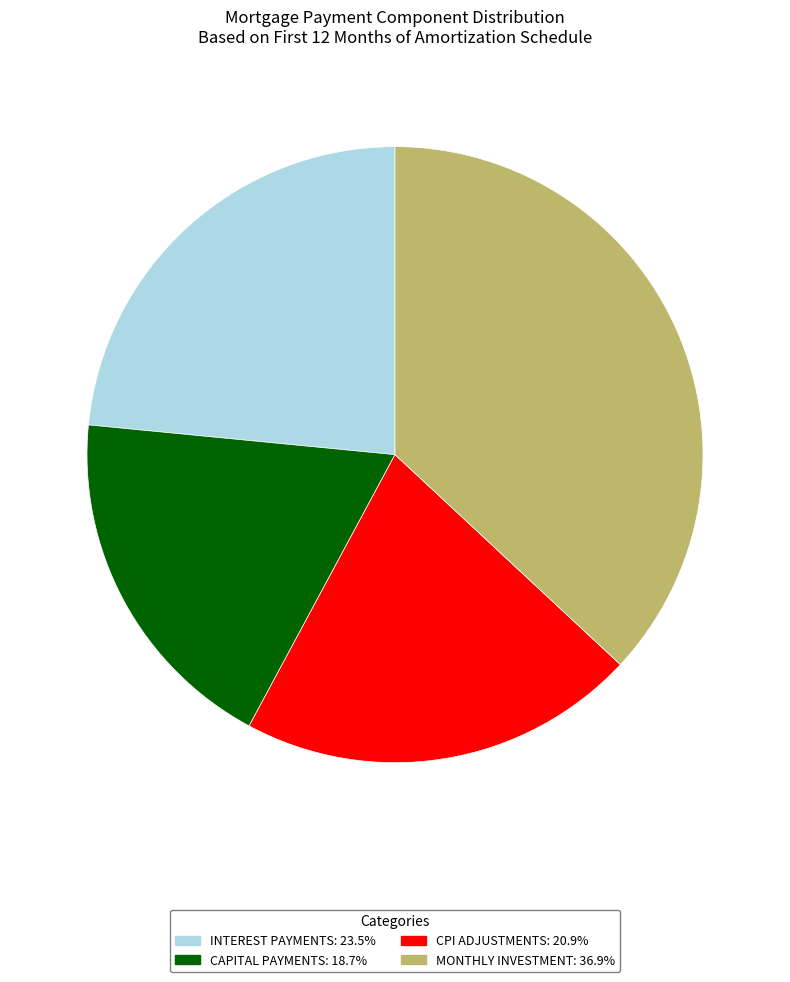

Is there a majority slice in this chart?

No